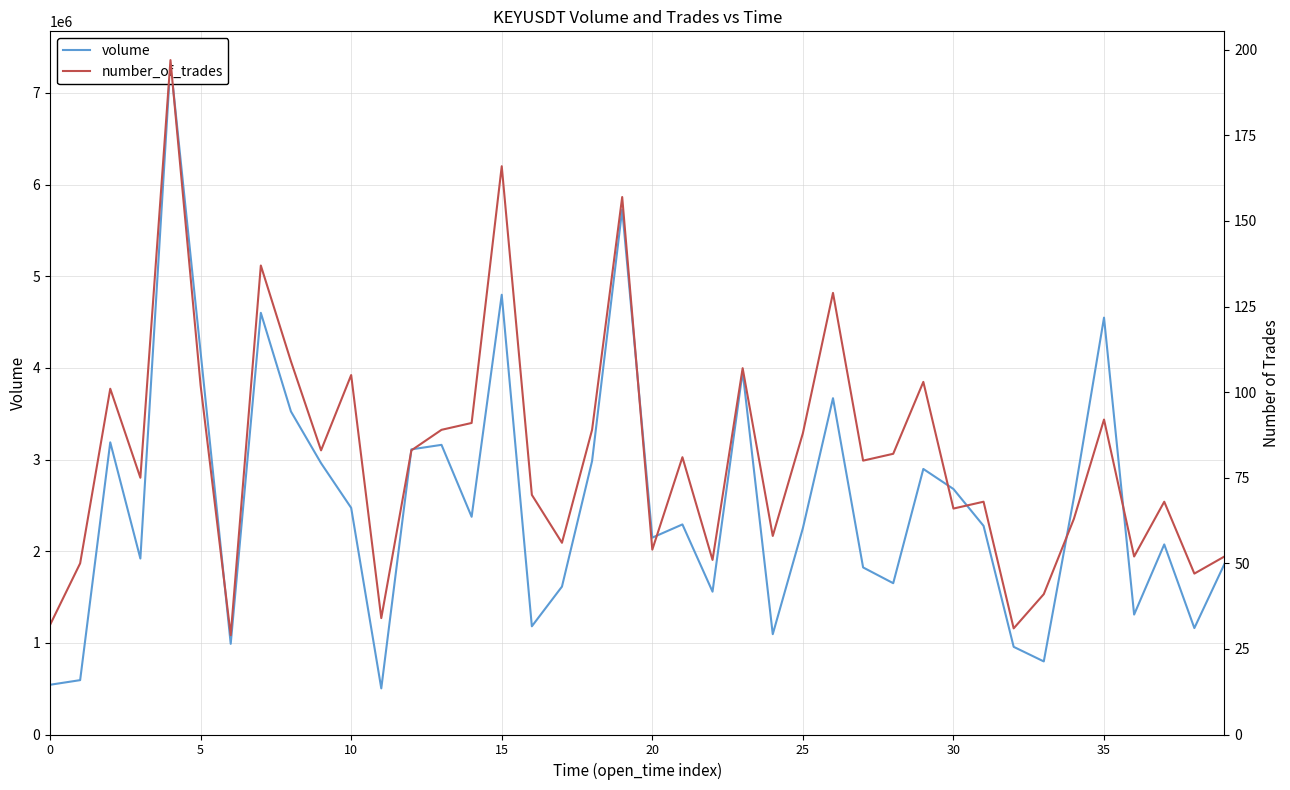

Reading left to right, what are all the values shown in this chart?

volume: 542595	593107	3187850	1920219	7330598	4171850	989359	4600919	3524409	2960477	2472822	503287	3111106	3160211	2375492	4797865	1180571	1613783	2983824	5727407	2147940	2292040	1558323	3959691	1094486	2251175	3669433	1822850	1650779	2897177	2678425	2276485	956486	797293	2585573	4548304	1308612	2073863	1161152	1861250
number_of_trades: 32	50	101	75	197	102	29	137	109	83	105	34	83	89	91	166	70	56	89	157	54	81	51	107	58	88	129	80	82	103	66	68	31	41	63	92	52	68	47	52